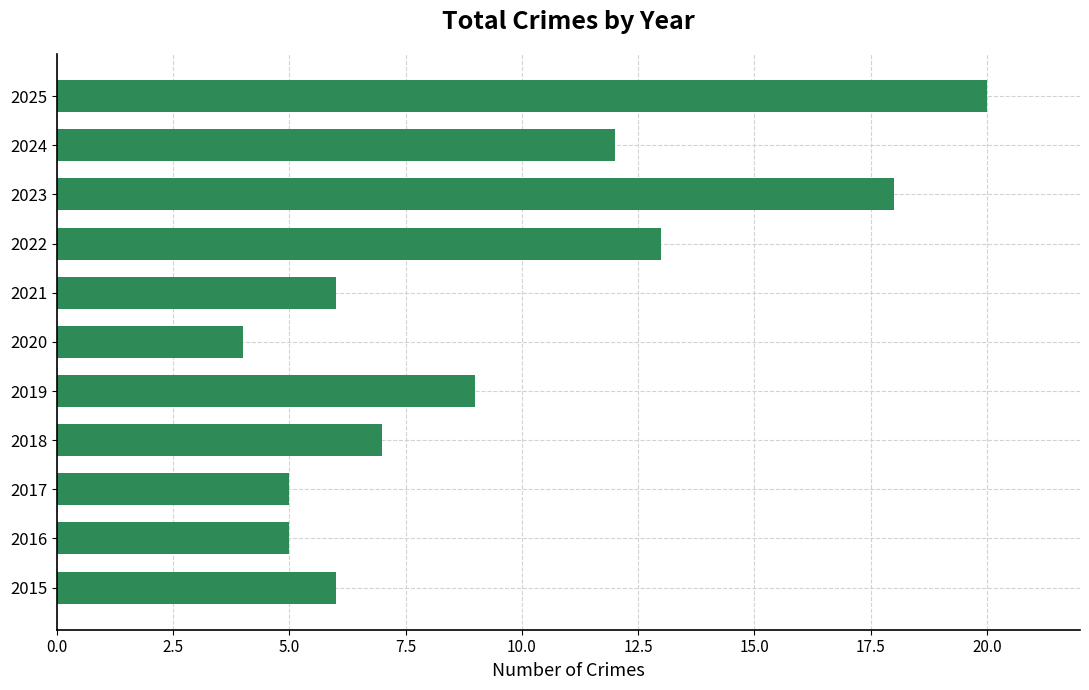

Between 2019 and 2020, which is larger?

2019